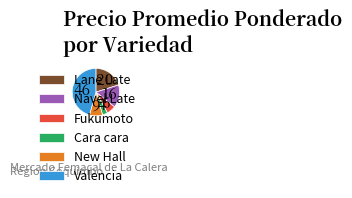

Rank the categories by value from lowest to highest.

Cara cara, Fukumoto, New Hall, Navel Late, Lane Late, Valencia